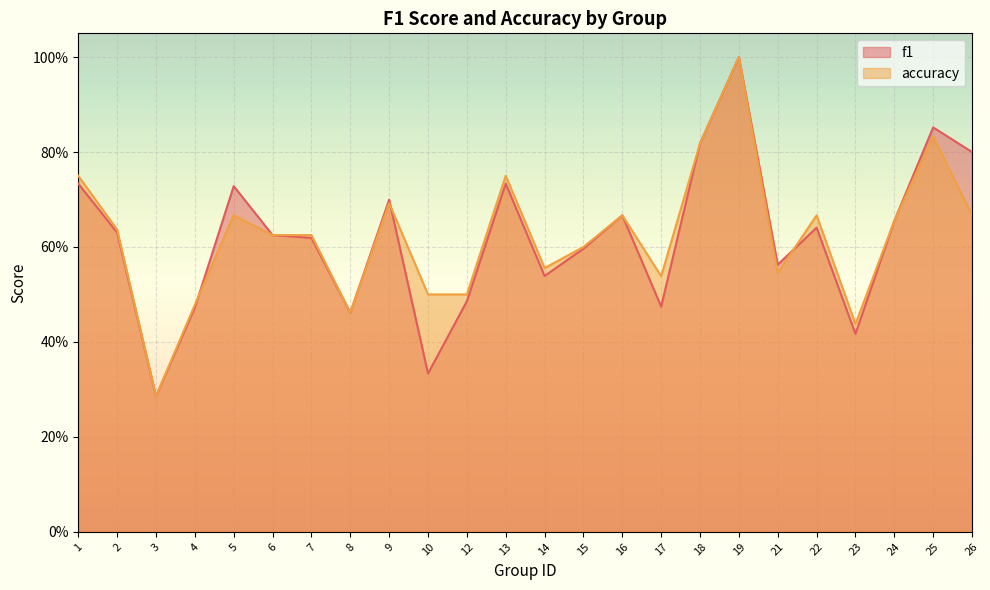

What is the average value of the accuracy series?

0.6